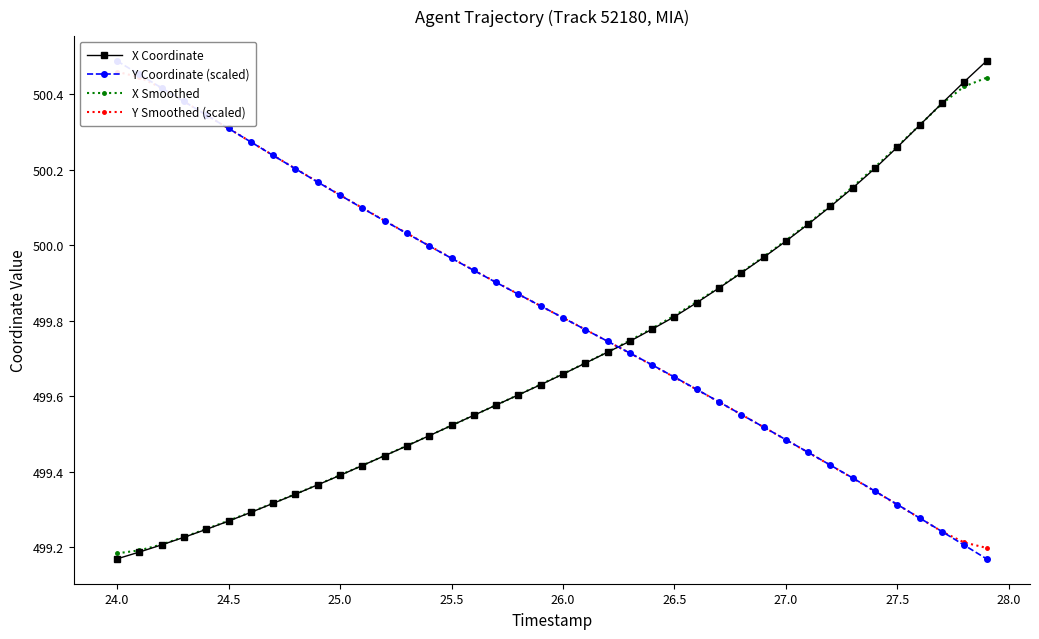

Is this an area chart (filled region under the line)?

No